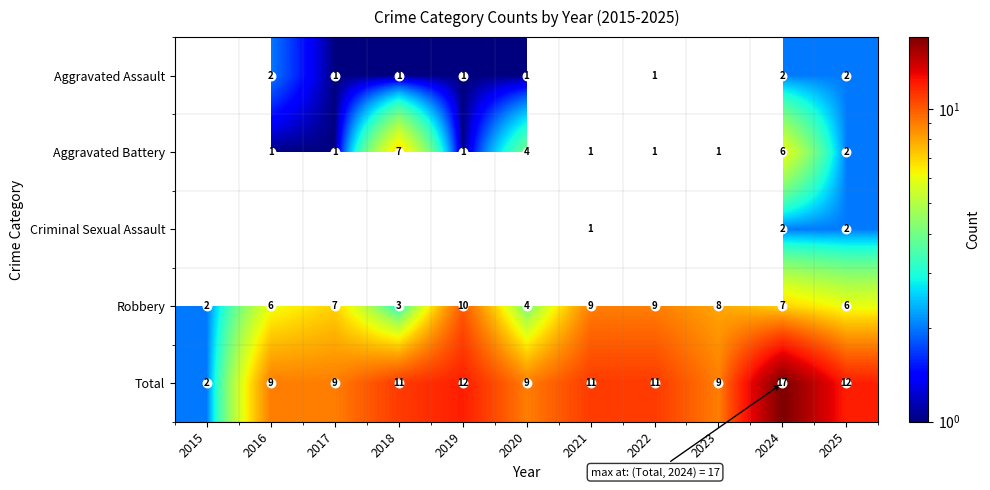

The Robbery series shows 2.0 at 2015. True or false?

True